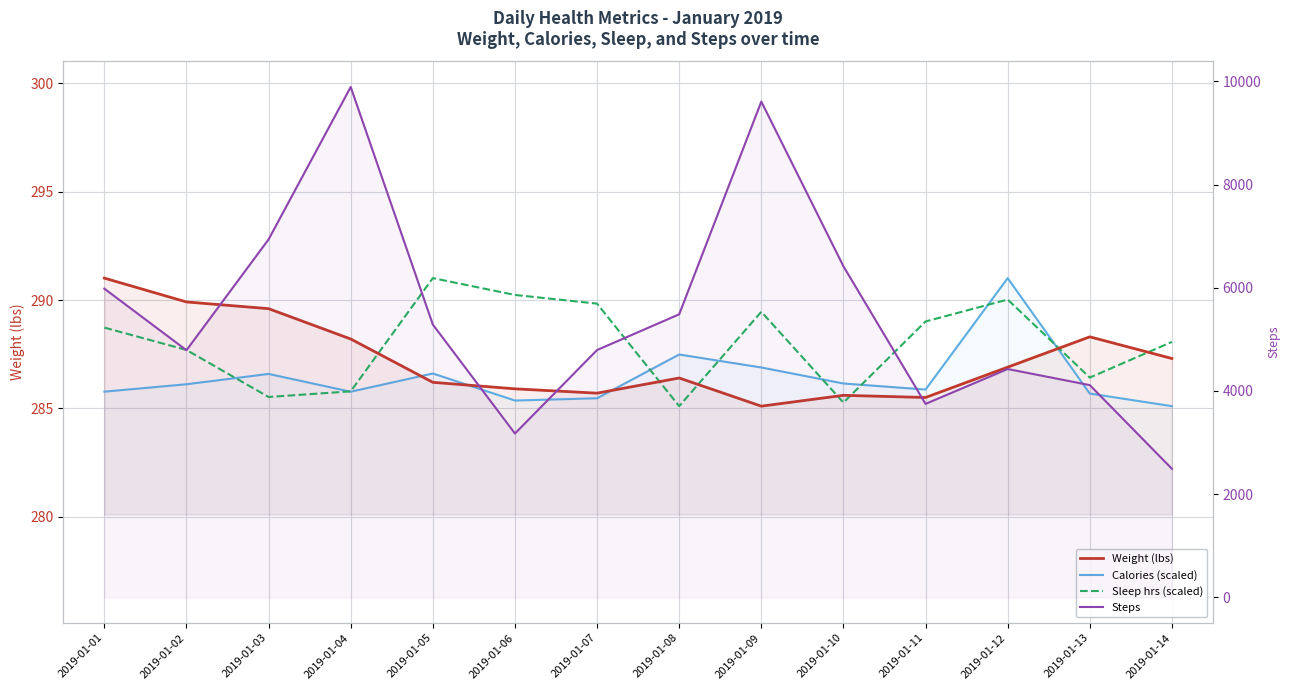

Which series has the largest range (max minus min)?

Steps